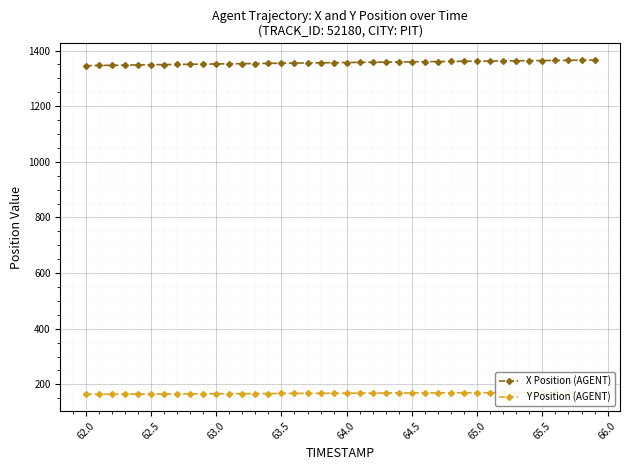

True or false: Y Position (AGENT) and X Position (AGENT) cross at least once.

False